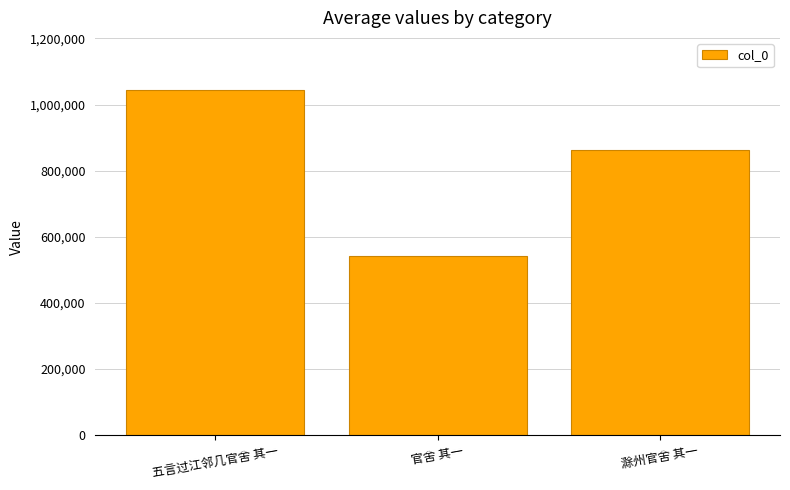

How many values are between 541308 and 1044767?

3